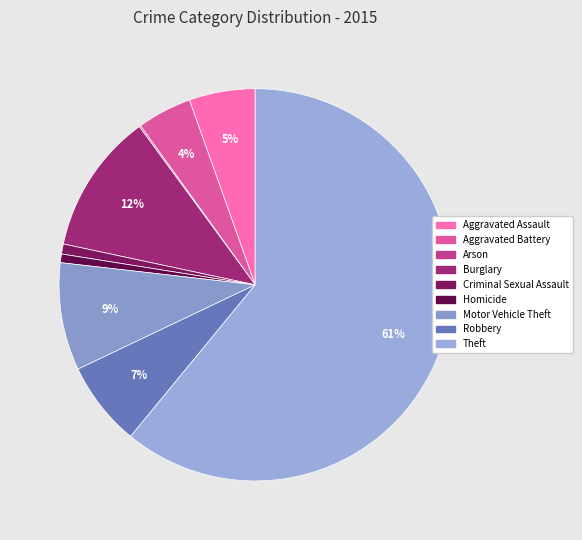

To the nearest percent, what is the difference between the Theft and Arson slice percentages?

61%